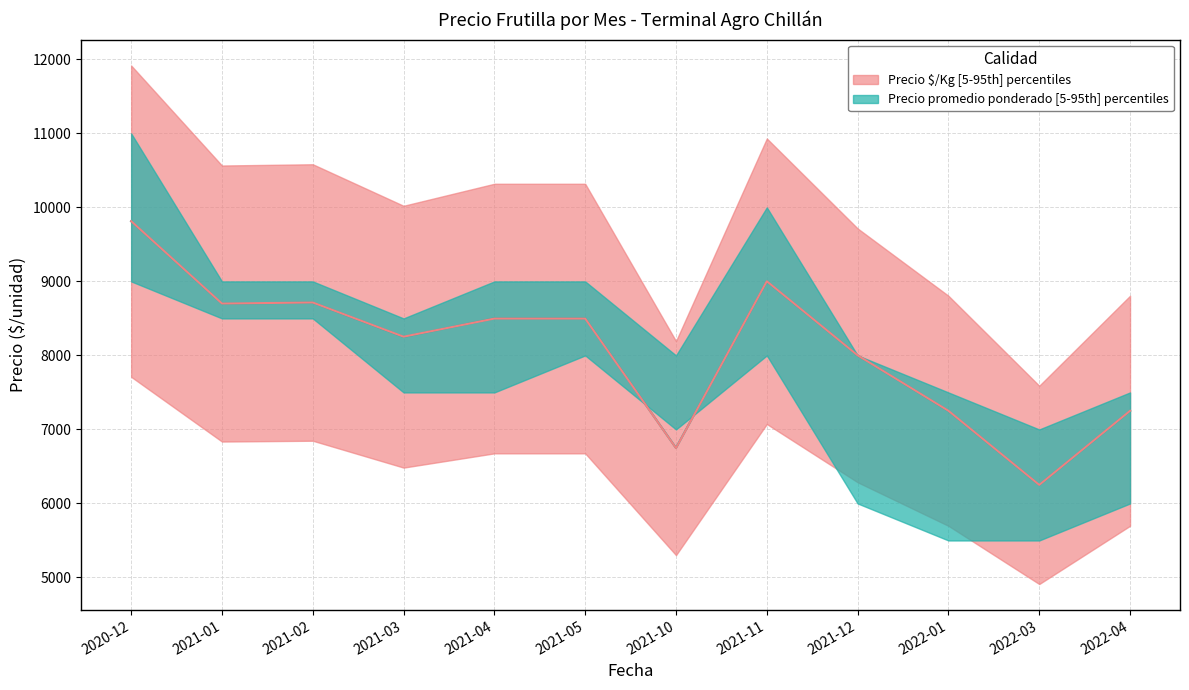

Which has a higher value, 2021-05 or 2020-12?

2020-12